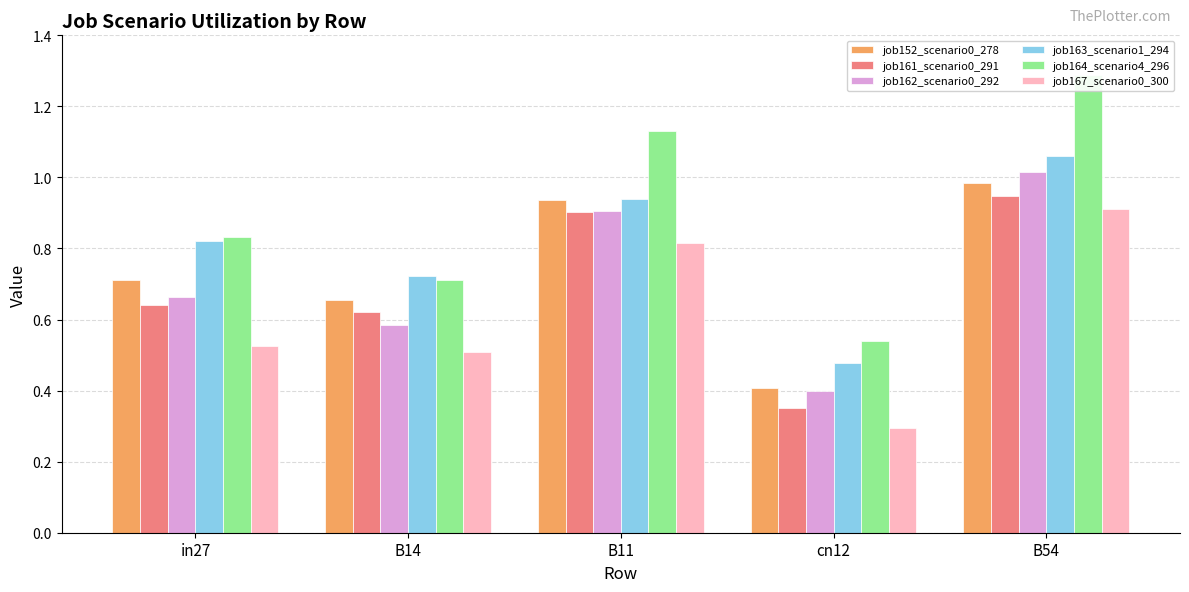

Reading left to right, extract all data points from this chart.

job152_scenario0_278: in27=0.7	B14=0.7	B11=0.9	cn12=0.4	B54=1.0
job161_scenario0_291: in27=0.6	B14=0.6	B11=0.9	cn12=0.4	B54=0.9
job162_scenario0_292: in27=0.7	B14=0.6	B11=0.9	cn12=0.4	B54=1.0
job163_scenario1_294: in27=0.8	B14=0.7	B11=0.9	cn12=0.5	B54=1.1
job164_scenario4_296: in27=0.8	B14=0.7	B11=1.1	cn12=0.5	B54=1.3
job167_scenario0_300: in27=0.5	B14=0.5	B11=0.8	cn12=0.3	B54=0.9